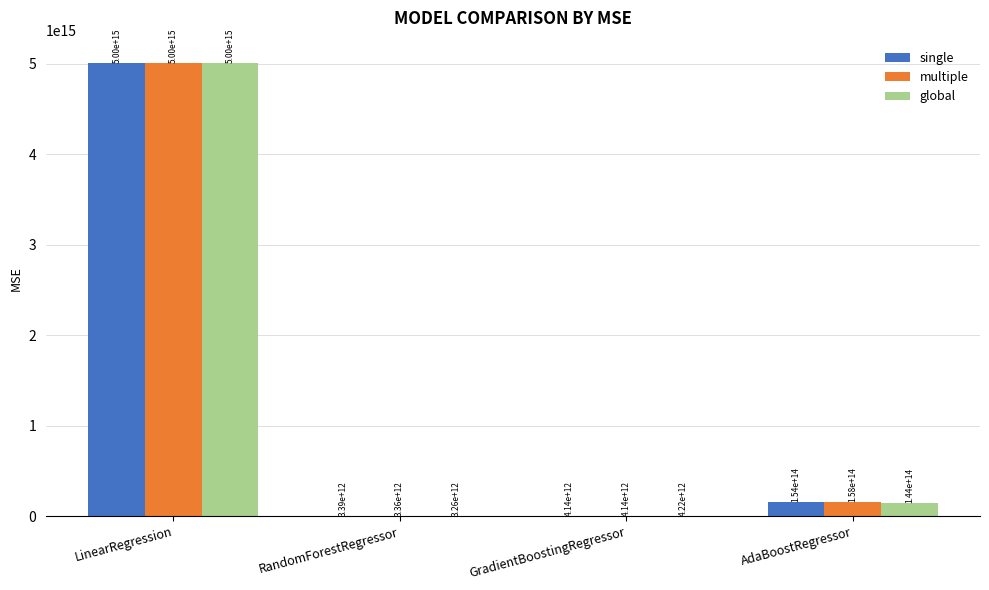

Between RandomForestRegressor and AdaBoostRegressor, which series saw the biggest shift?

multiple